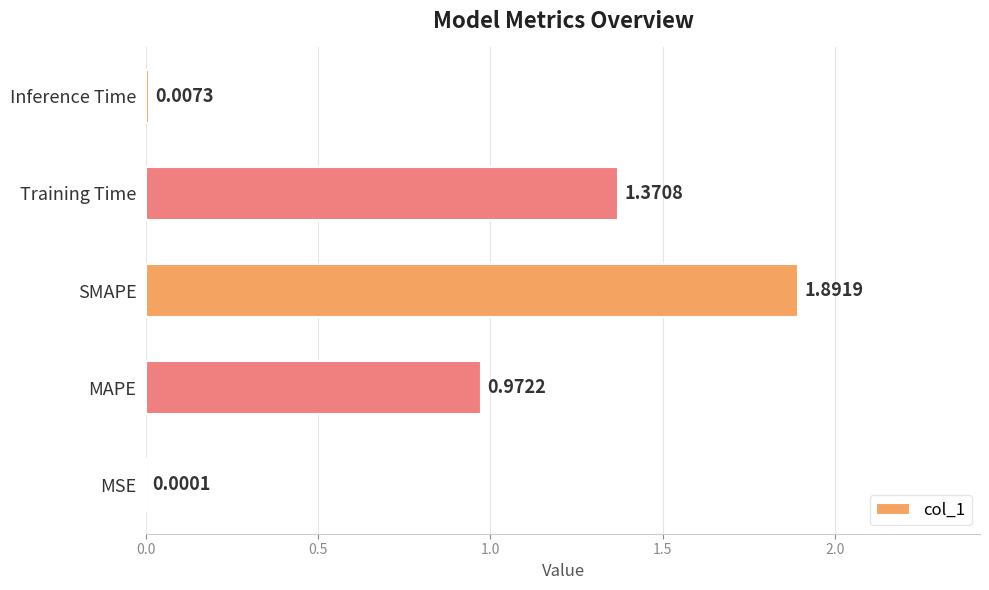

Which category has the highest value across all series?

SMAPE